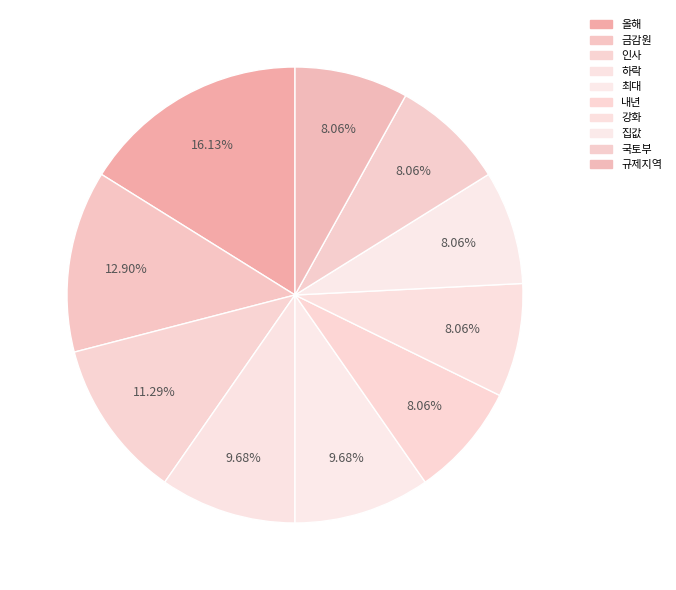

Do 집값 and 금감원 together represent more than half of the pie?

No